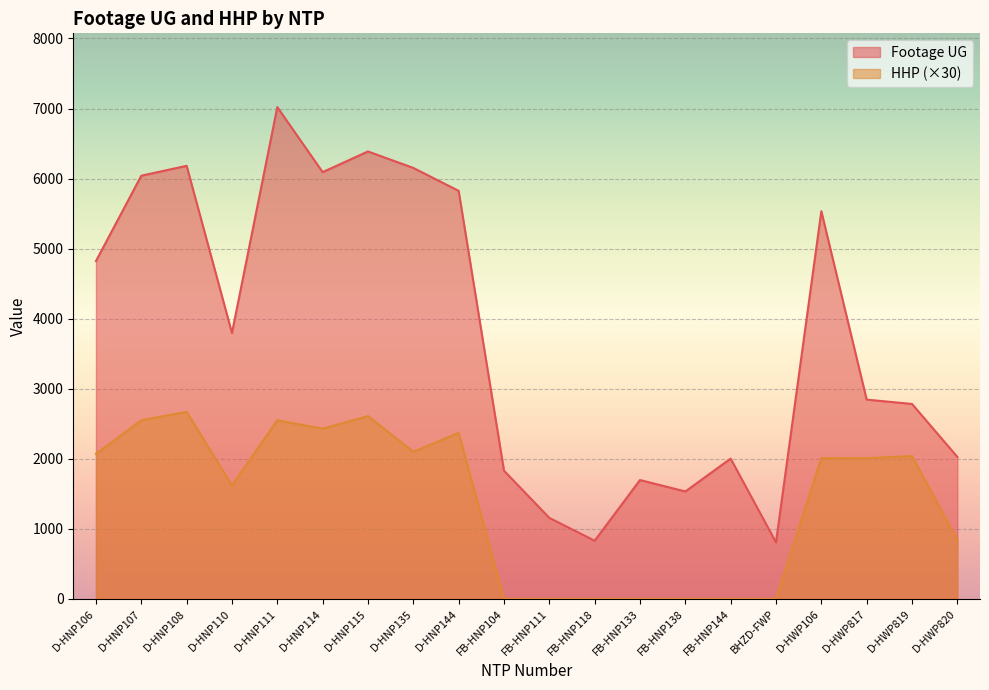

Is it true that HHP equals 3567 at D-HNP115?

False